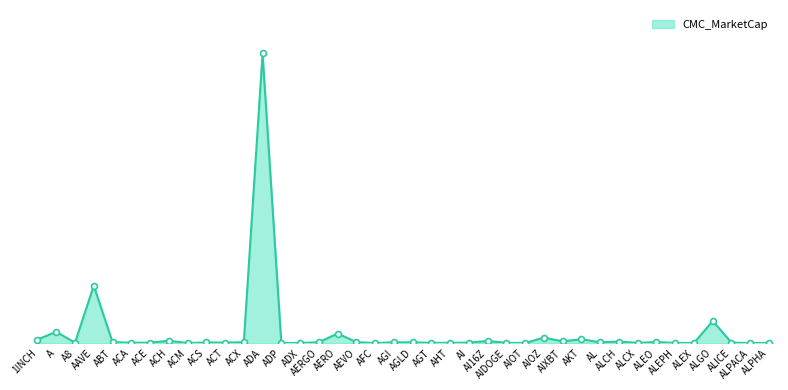

What is the ratio of the value at A8 to the value at ACH?

0.2